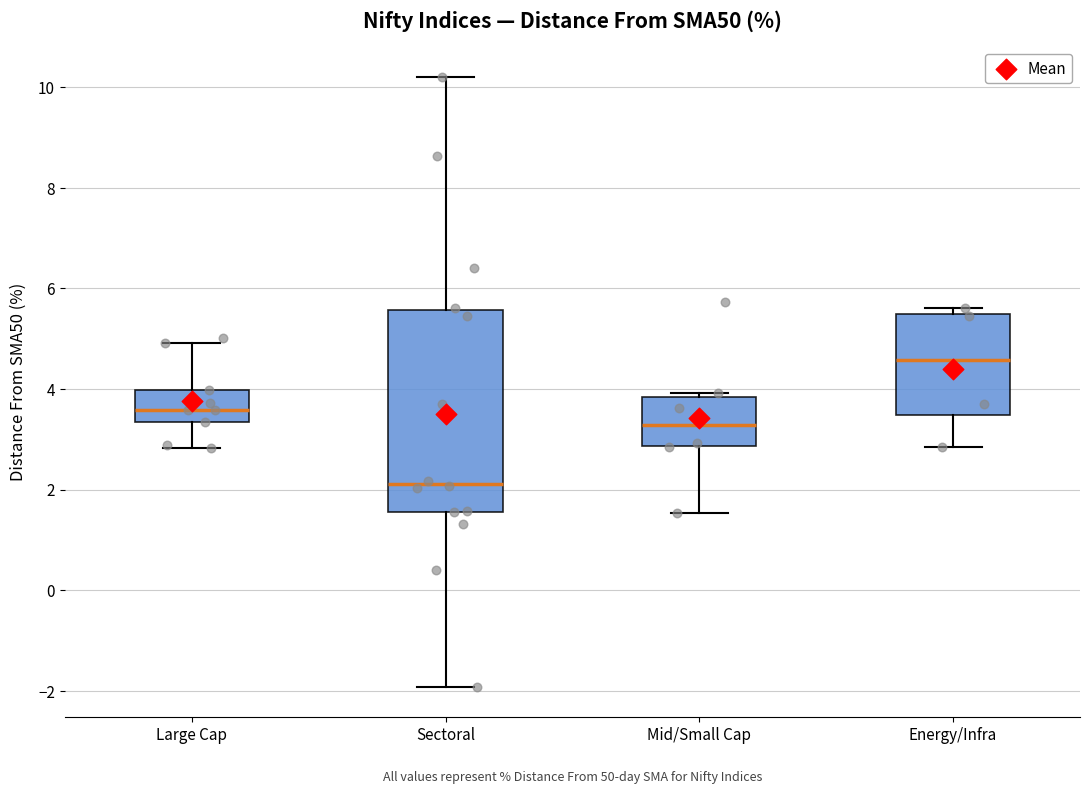

Comparing the boxes themselves (not the whiskers), which one is the tallest?

Sectoral